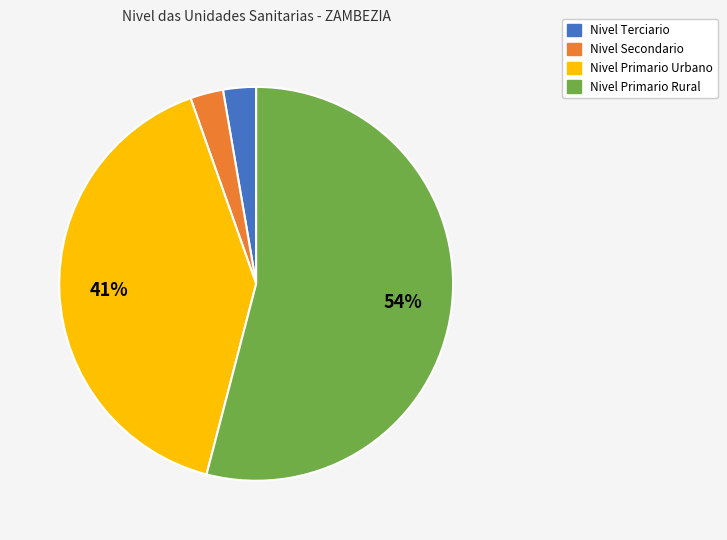

To the nearest percent, what is the average slice percentage?

25%